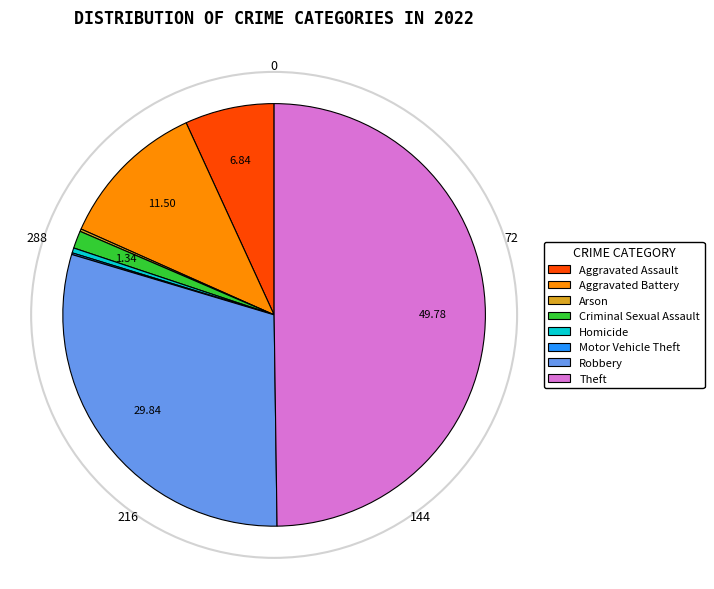

Which slice is the largest?

Theft